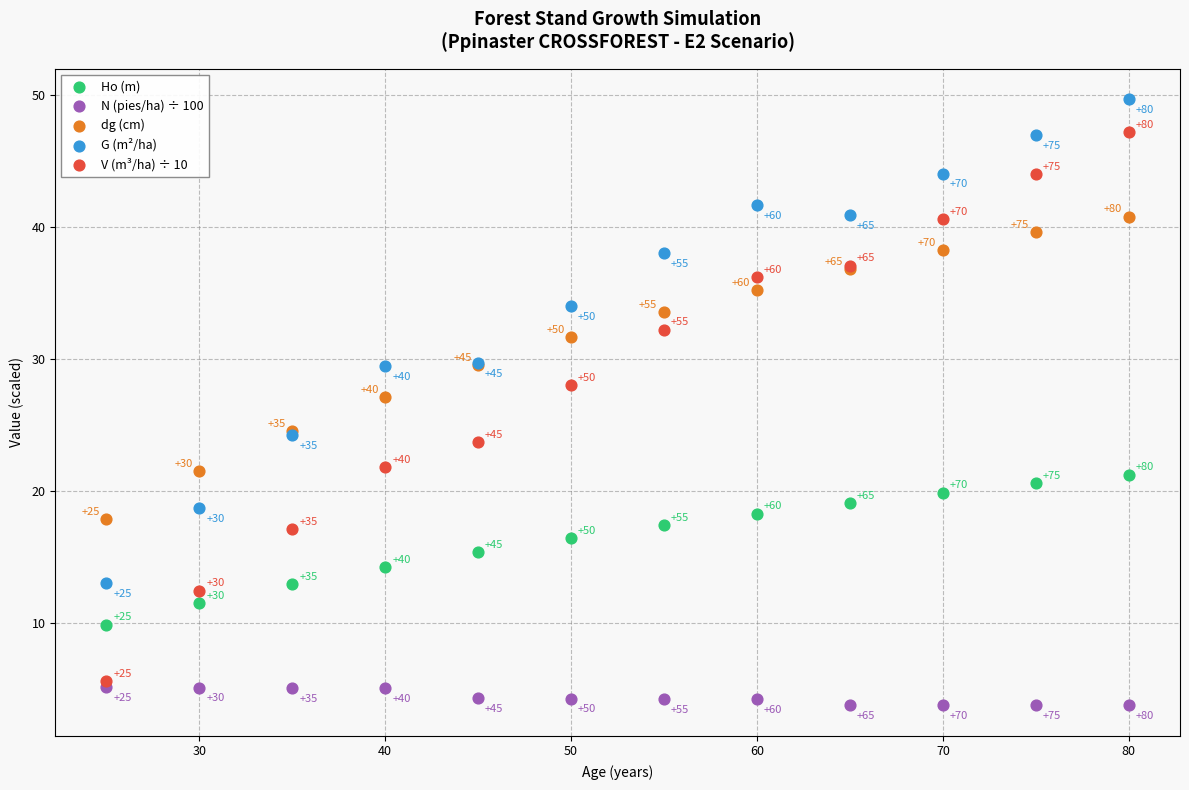

What are all the series names shown in the legend?

Ho (m), N (pies/ha) ÷ 100, dg (cm), G (m²/ha), V (m³/ha) ÷ 10